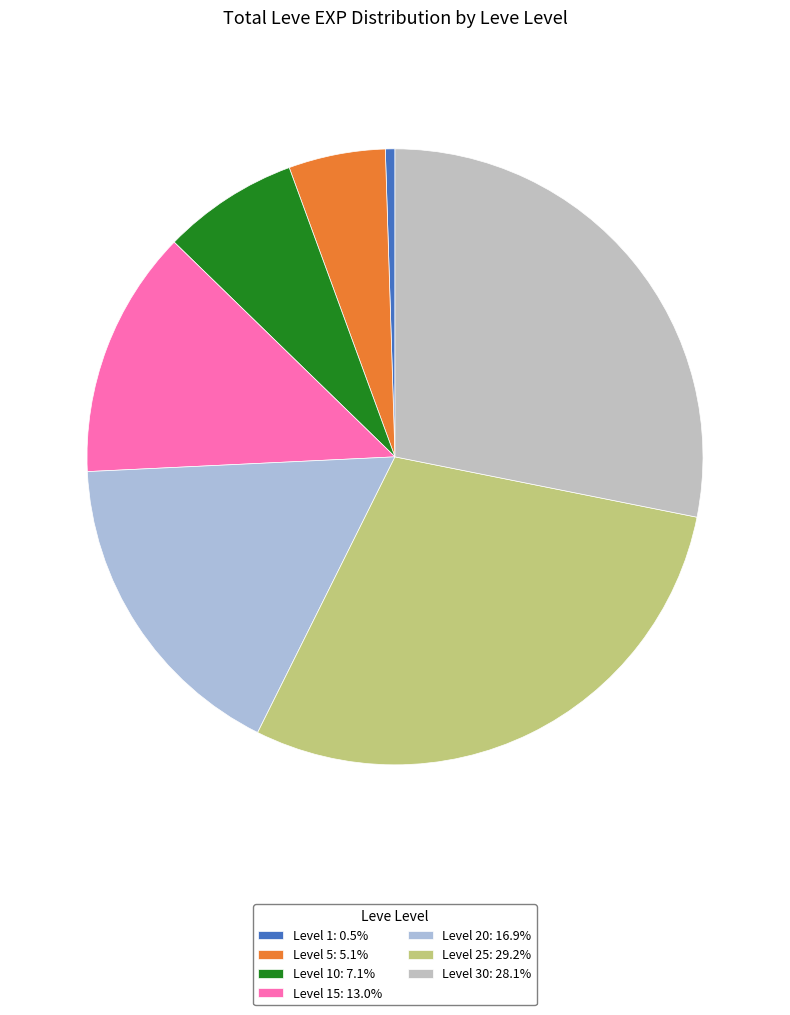

Does any single category account for the majority?

No